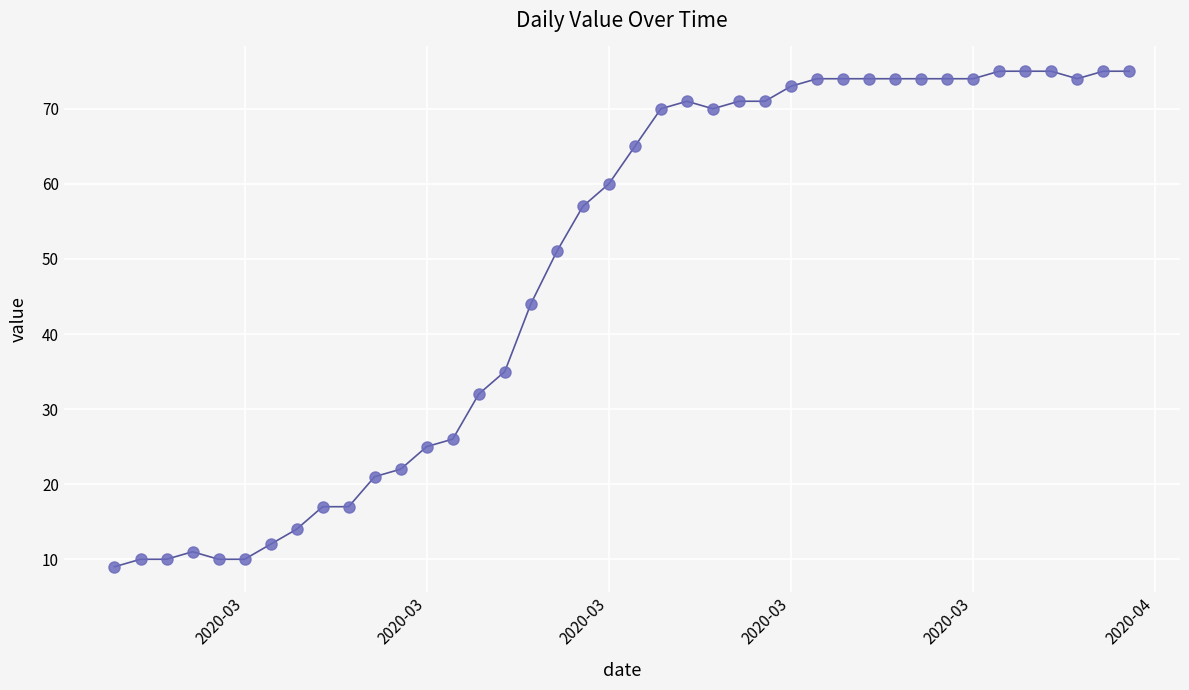

What is the smallest value displayed?

9